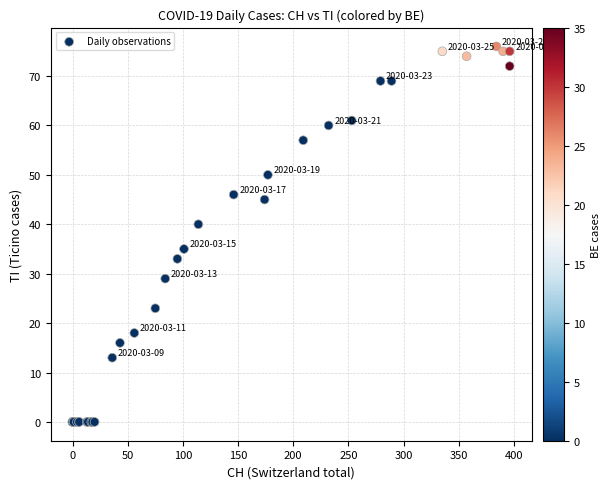

What Y value in the scatter plot is closest to 38?

40